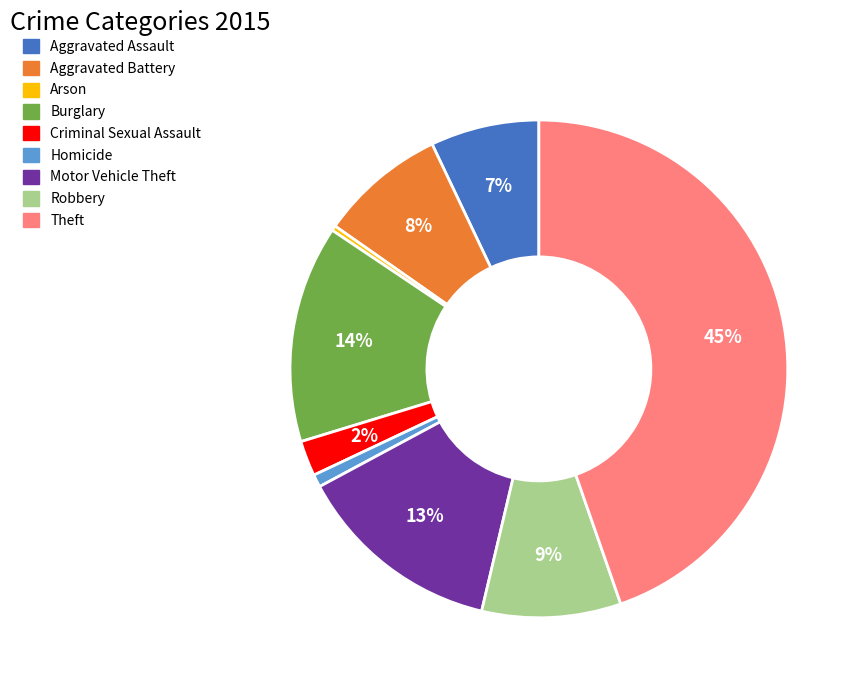

Count the number of slices in the pie.

9